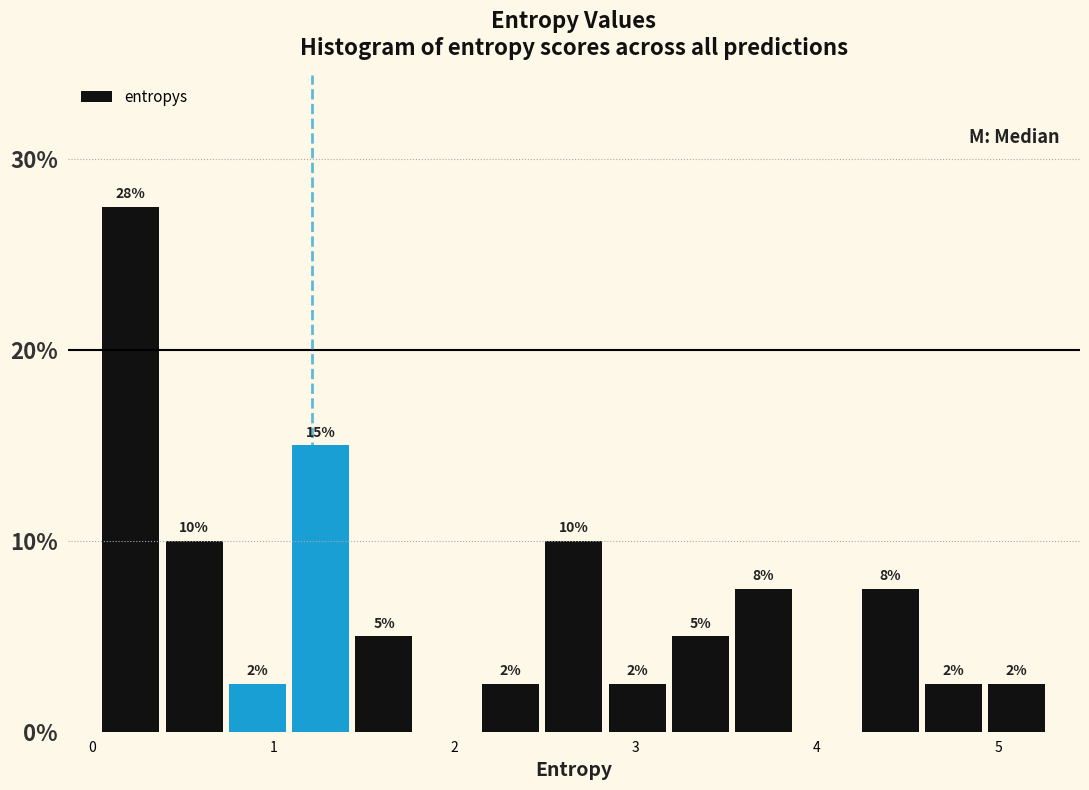

Around what value on the x-axis is the tallest bar? Give the approximate position of its centre, as read against the axis.

0.2